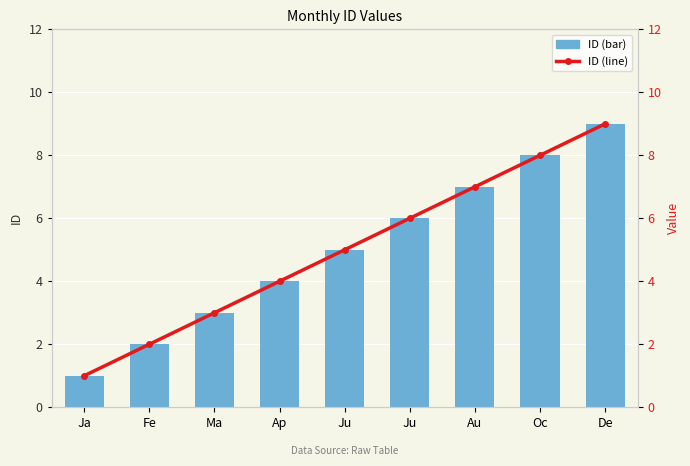

Between Ja and De, which is larger?

De